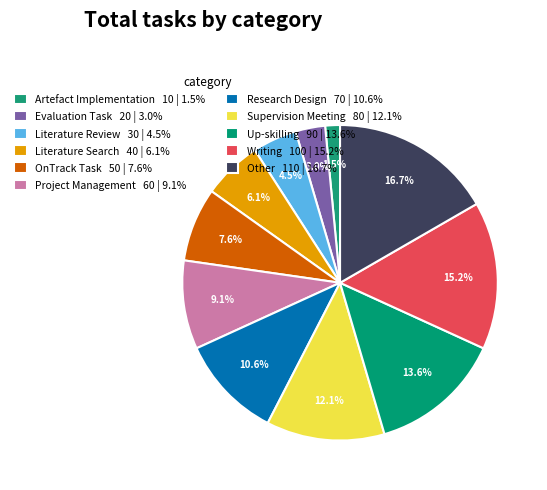

Count the number of slices in the pie.

11